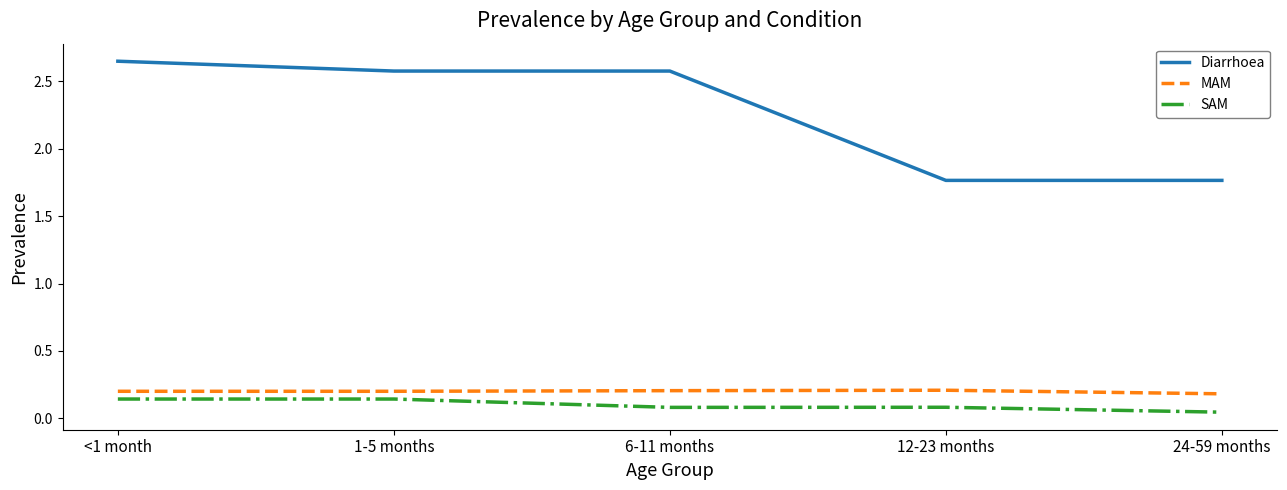

Which series has the largest range (max minus min)?

Diarrhoea